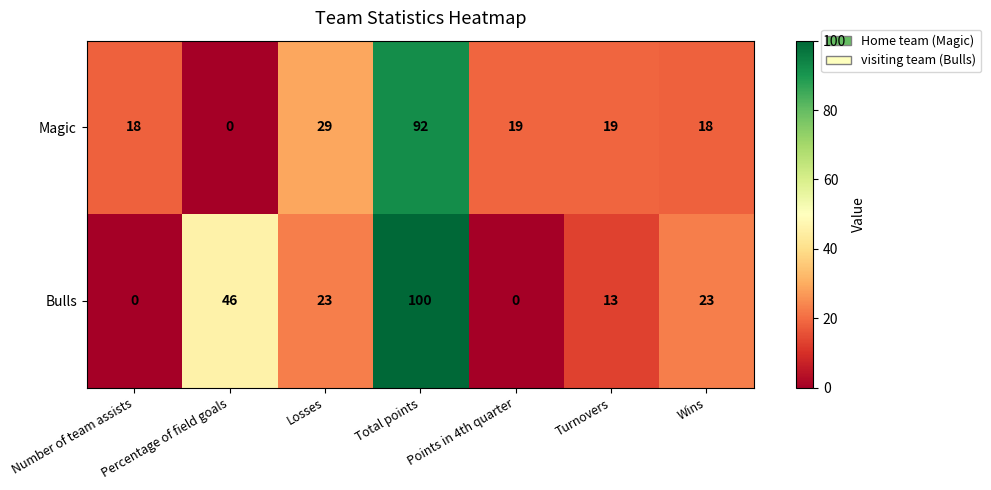

What is the difference between the highest and lowest values at Points in 4th quarter?

19